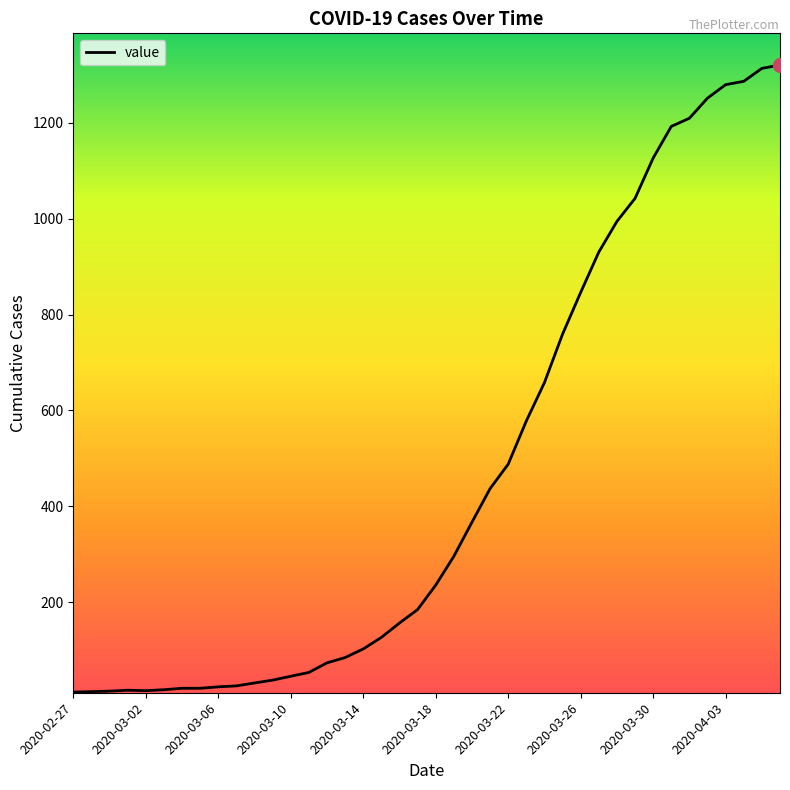

Count the number of data series in this chart.

1